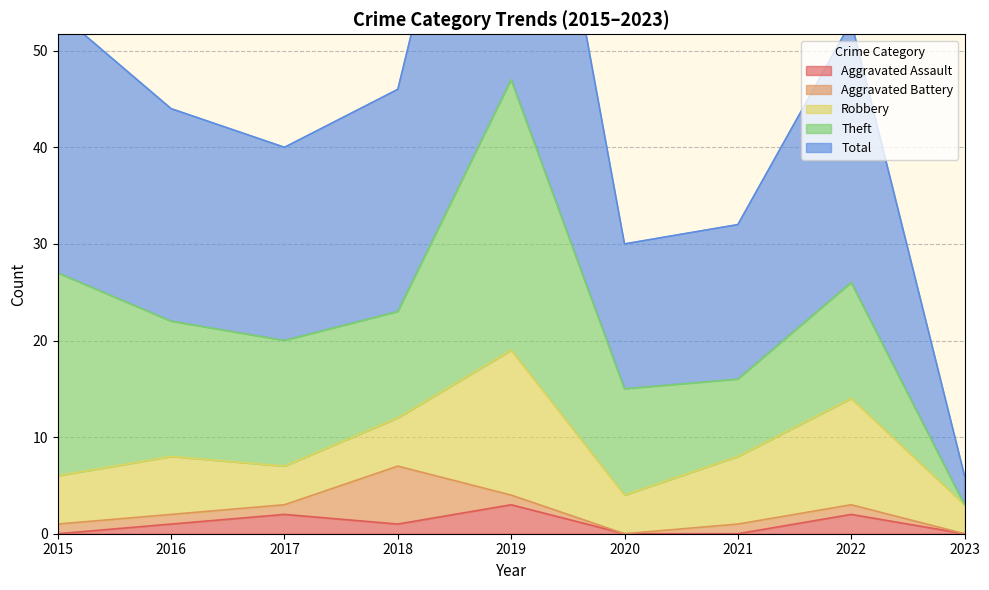

Which series changed the most between 2016 and 2021?

Theft